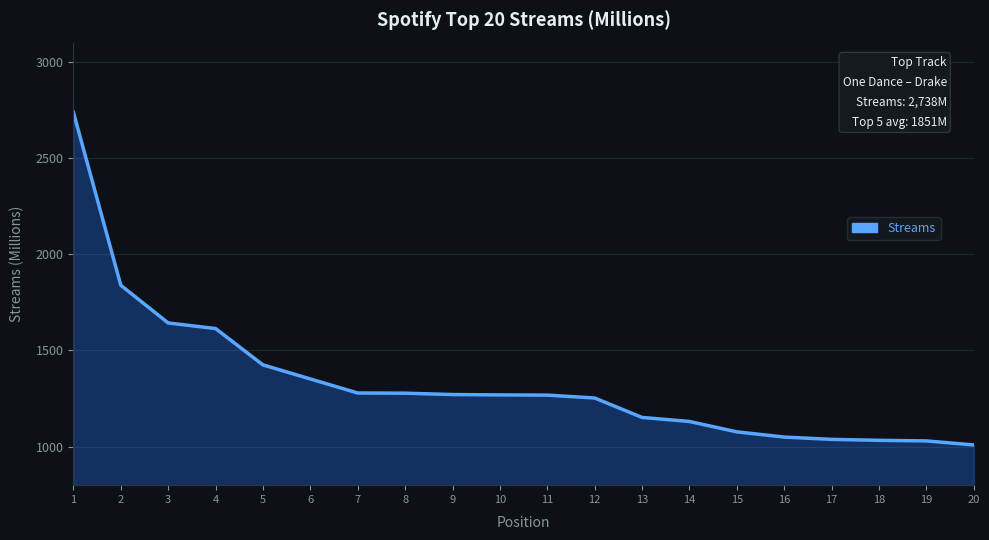

True or false: the data shows 1077 at 15.

True